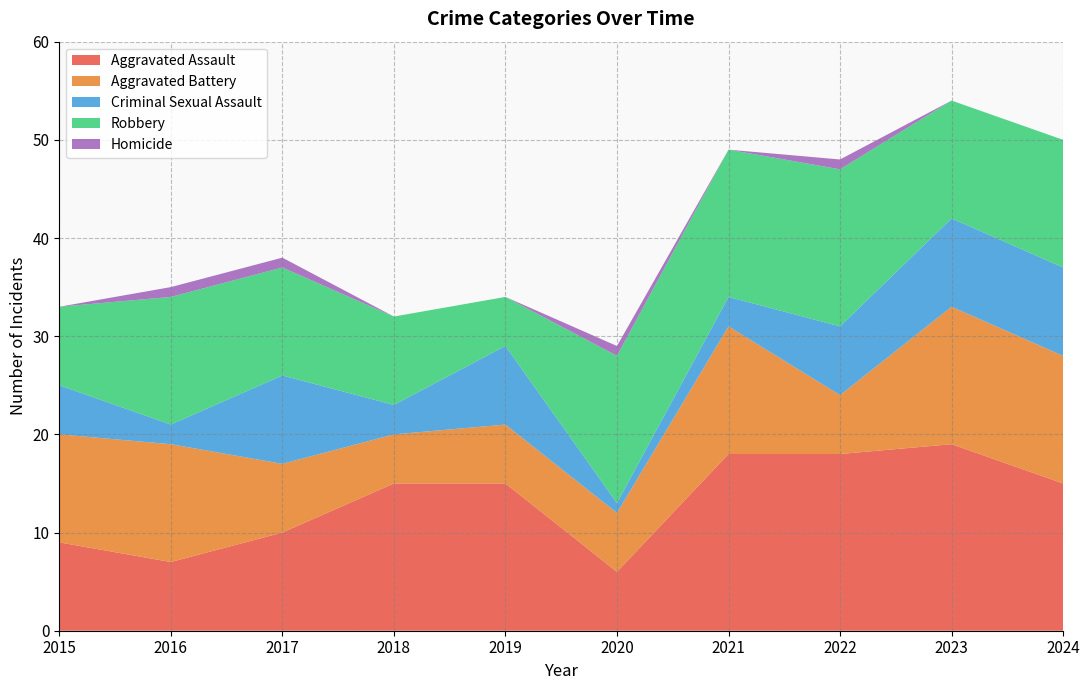

Reading left to right, transcribe all the data shown in this chart.

Aggravated Assault: 2015=9	2016=7	2017=10	2018=15	2019=15	2020=6	2021=18	2022=18	2023=19	2024=15
Aggravated Battery: 2015=11	2016=12	2017=7	2018=5	2019=6	2020=6	2021=13	2022=6	2023=14	2024=13
Criminal Sexual Assault: 2015=5	2016=2	2017=9	2018=3	2019=8	2020=1	2021=3	2022=7	2023=9	2024=9
Robbery: 2015=8	2016=13	2017=11	2018=9	2019=5	2020=15	2021=15	2022=16	2023=12	2024=13
Homicide: 2015=0	2016=1	2017=1	2018=0	2019=0	2020=1	2021=0	2022=1	2023=0	2024=0